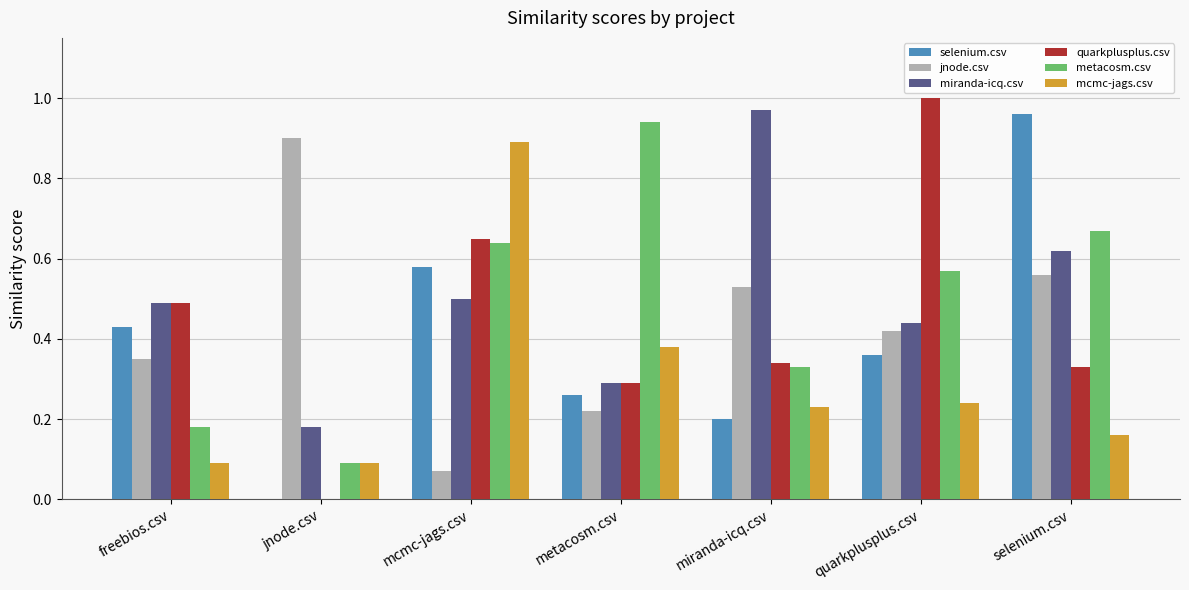

What are all the series names shown in the legend?

selenium.csv, jnode.csv, miranda-icq.csv, quarkplusplus.csv, metacosm.csv, mcmc-jags.csv